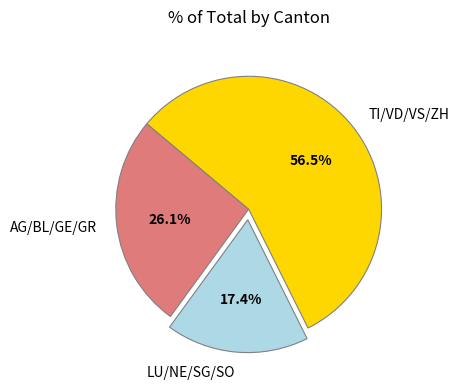

Is there any slice that represents more than half of the pie?

Yes